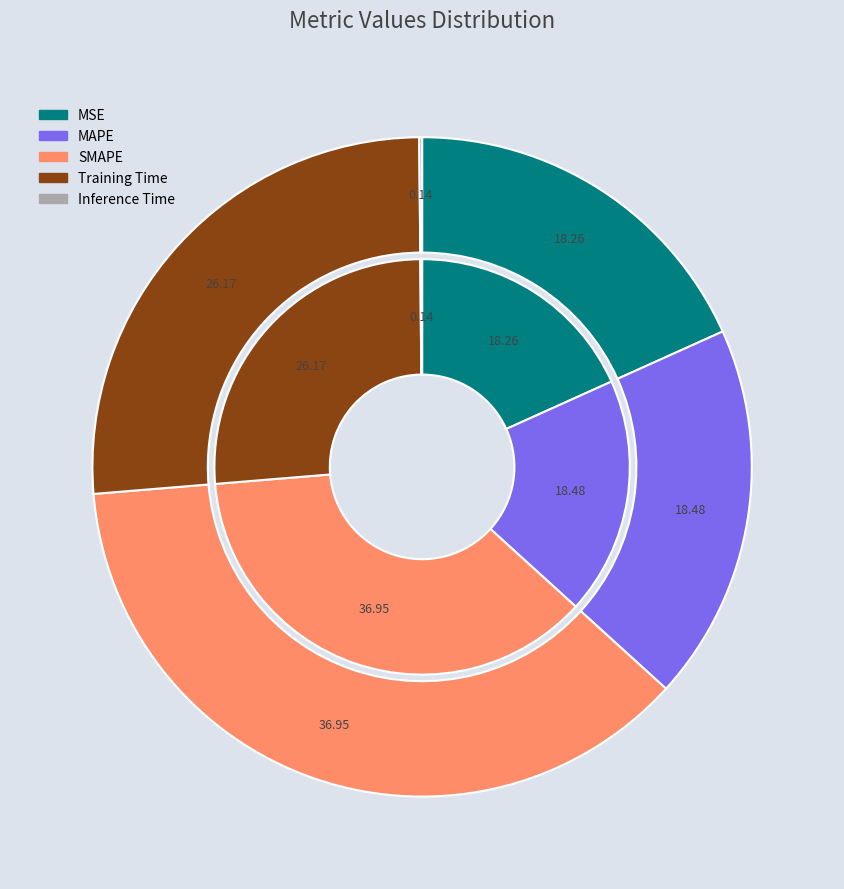

What is the largest slice in the pie chart?

SMAPE